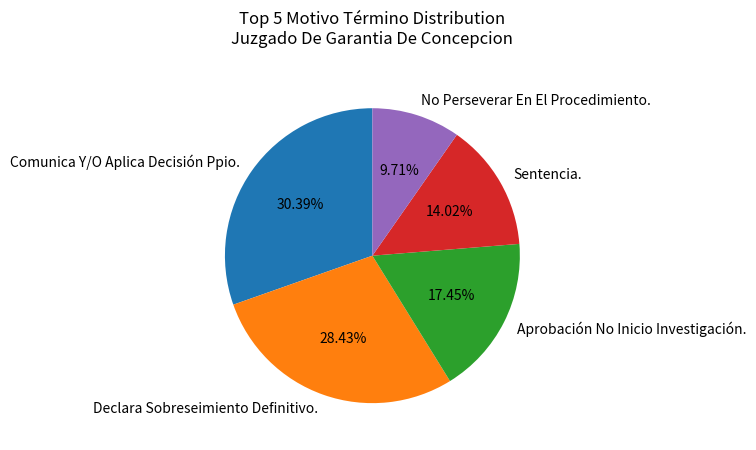

Rank the categories by value from highest to lowest.

Comunica Y/O Aplica Decisión Ppio., Declara Sobreseimiento Definitivo., Aprobación No Inicio Investigación., Sentencia., No Perseverar En El Procedimiento.